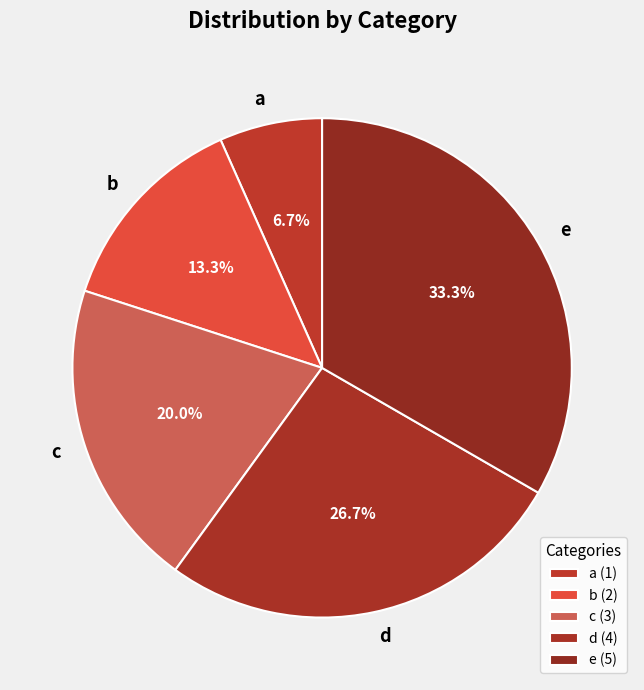

To the nearest percent, what percentage of the pie is d?

27%